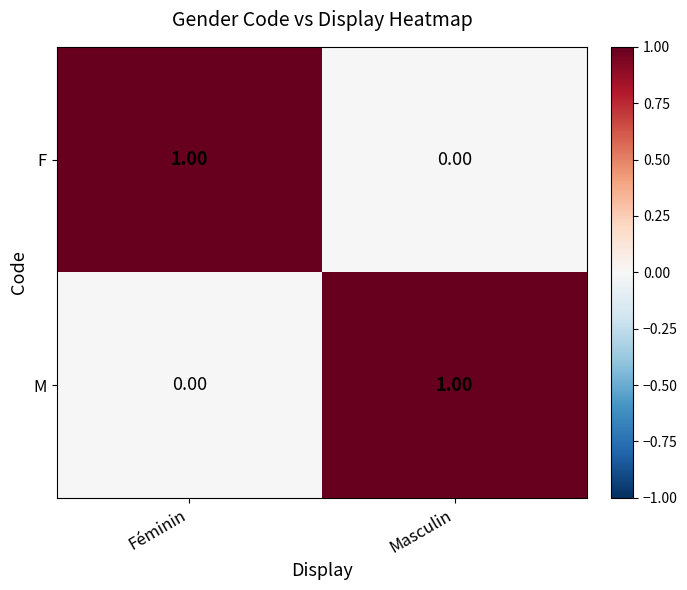

At which label is M closest to 0?

Féminin